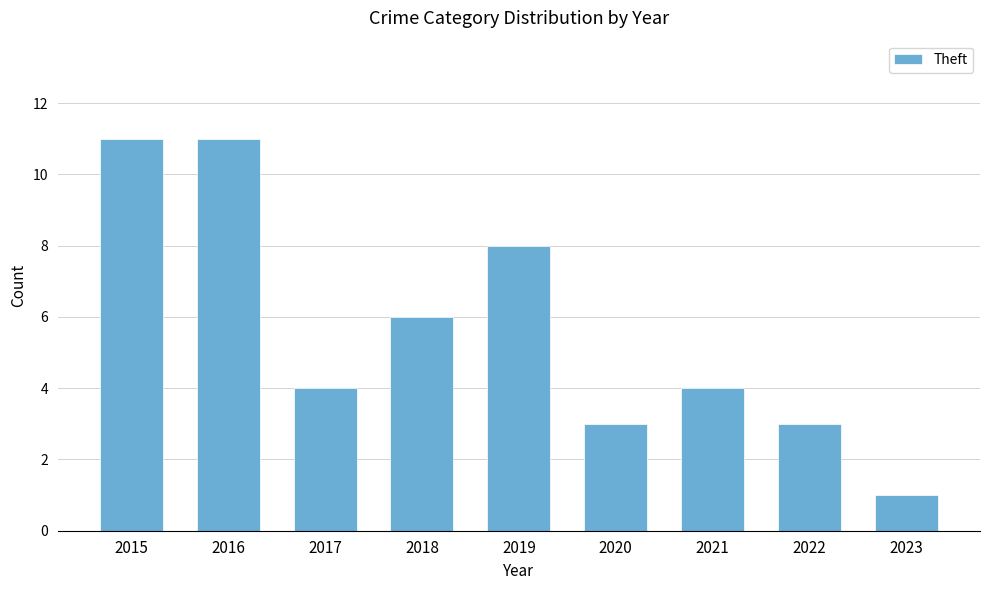

Are the bars horizontal?

No